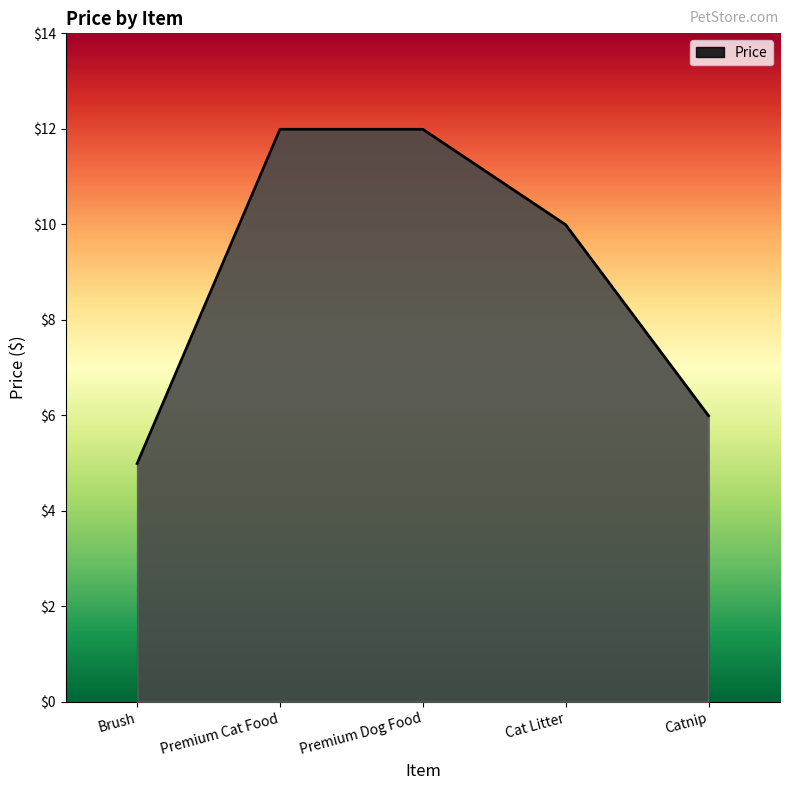

How many series are shown in this chart?

1